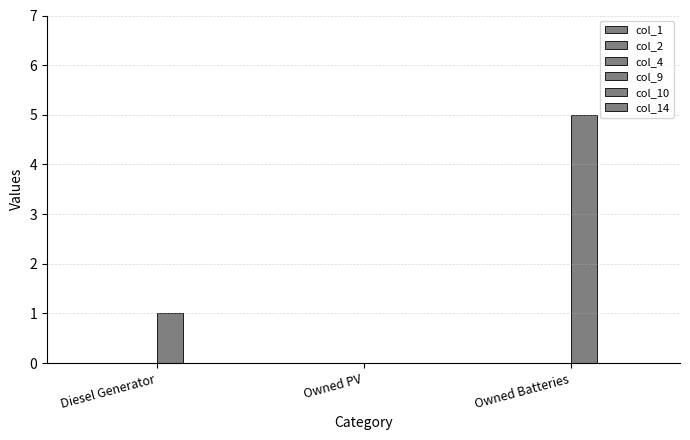

Count the number of categories in the chart.

3